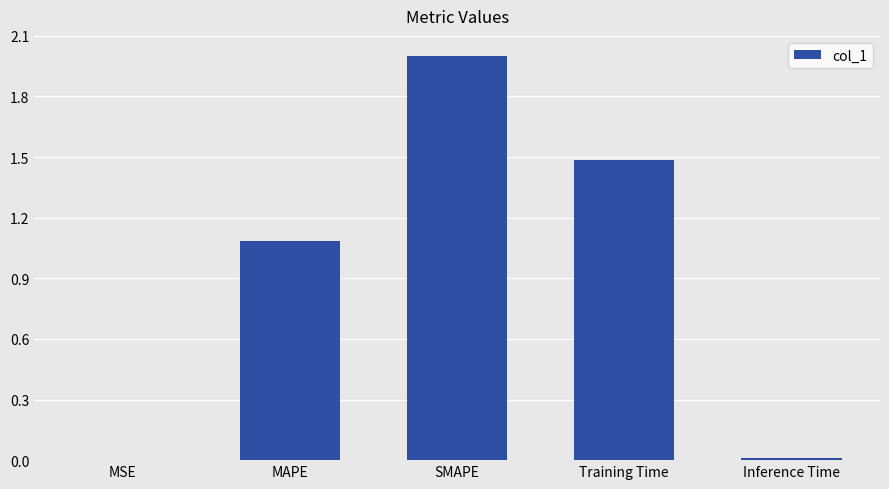

What is the greatest value displayed?

2.0